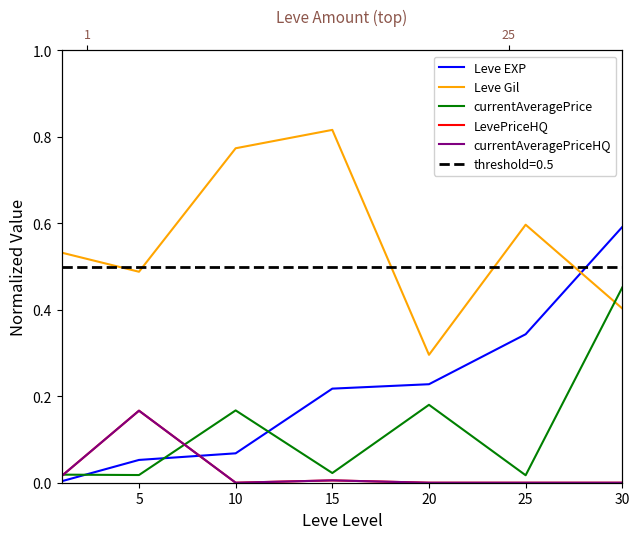

True or false: Leve EXP and currentAveragePriceHQ intersect in this chart.

True